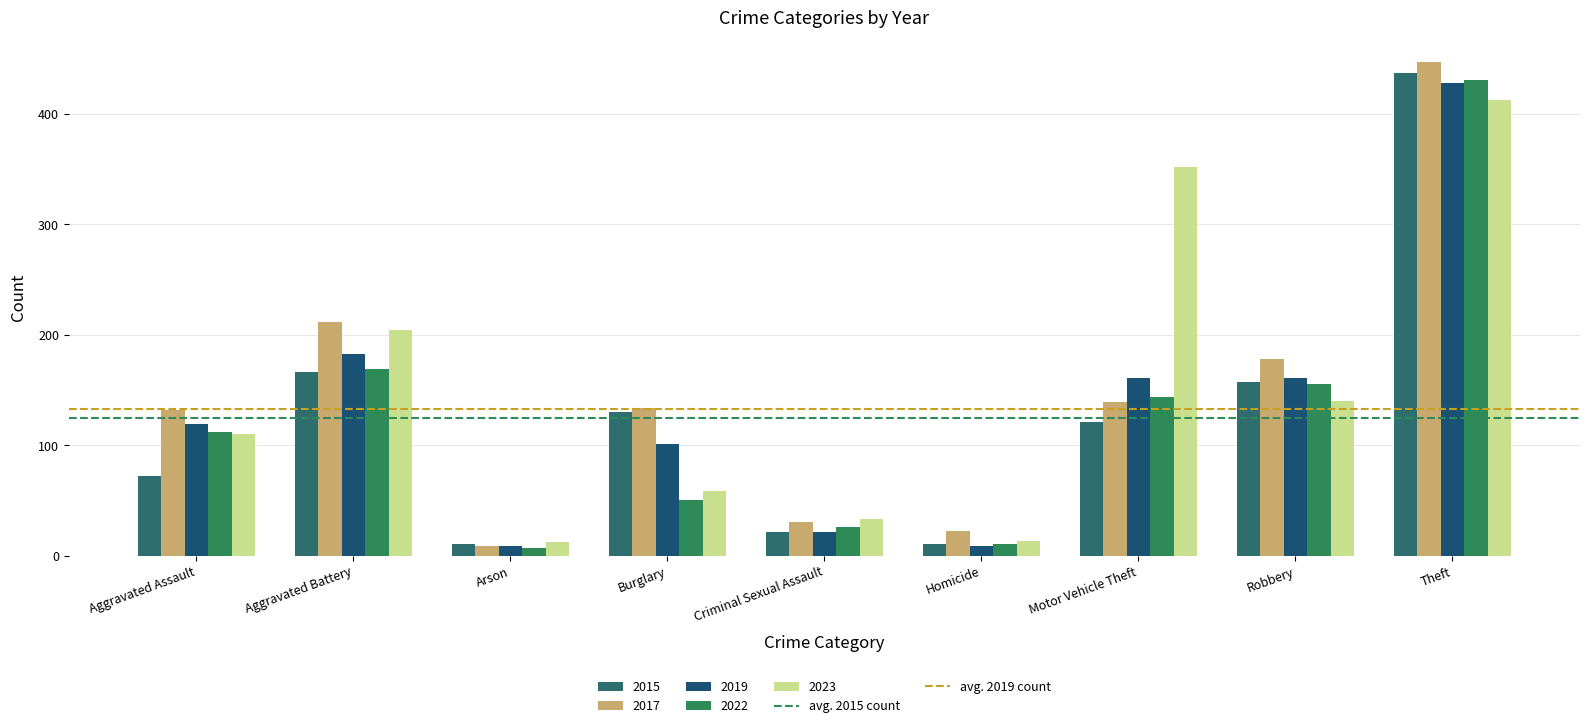

How many bars are there in each group?

5